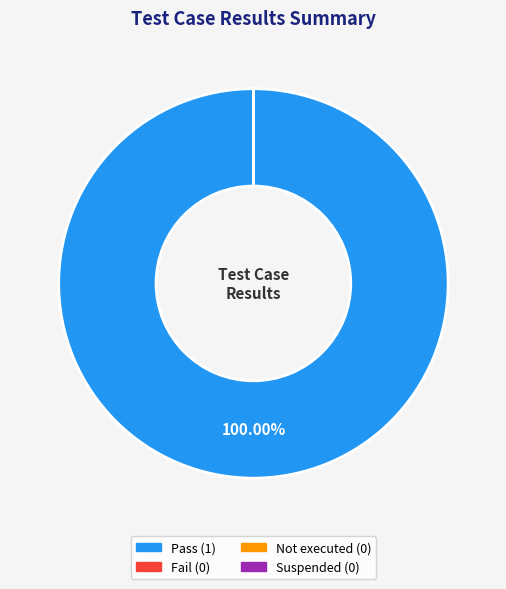

To the nearest percent, what is the combined percentage of Pass and Not executed?

100%